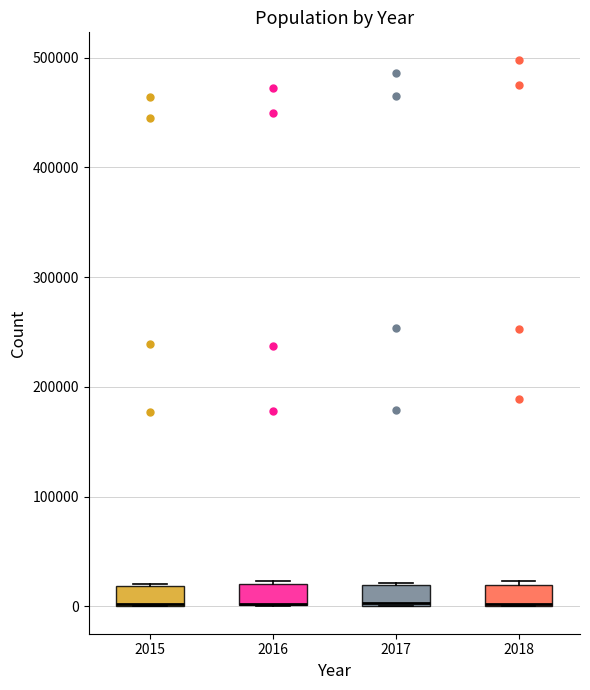

Reading left to right, read every box against the y-axis: the position of its median line, the range the box covers, and the ends of its whiskers. The values are not printed on the chart, so give them approximately, as read against the axis.

2015: median 0 (drawn on the box's lower edge), box 0 to 20000, whiskers 0 to 20000
2016: median 0 (drawn on the box's lower edge), box 0 to 20000, whiskers 0 to 20000
2017: median 0, box 0 to 20000, whiskers 0 to 20000
2018: median 0 (drawn on the box's lower edge), box 0 to 20000, whiskers 0 to 20000 (just above the box's upper edge)